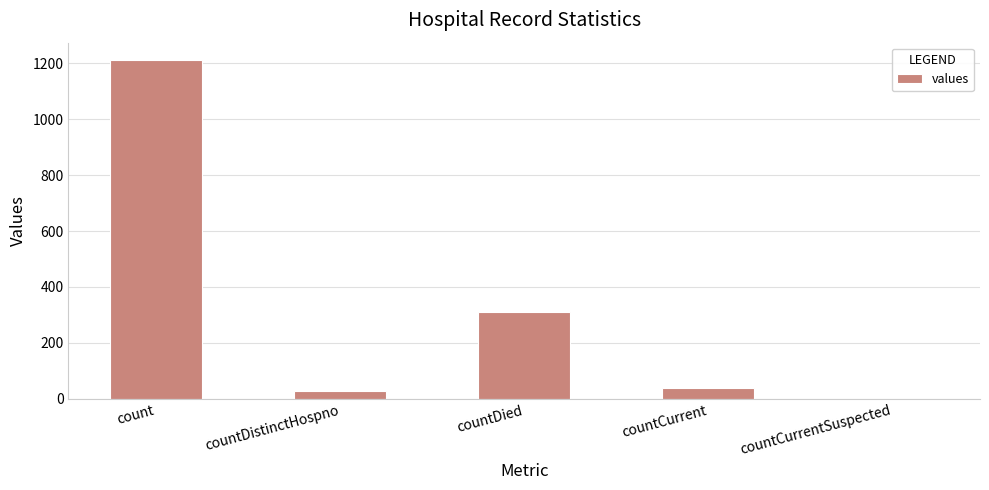

Which label corresponds to the largest value in the chart?

count